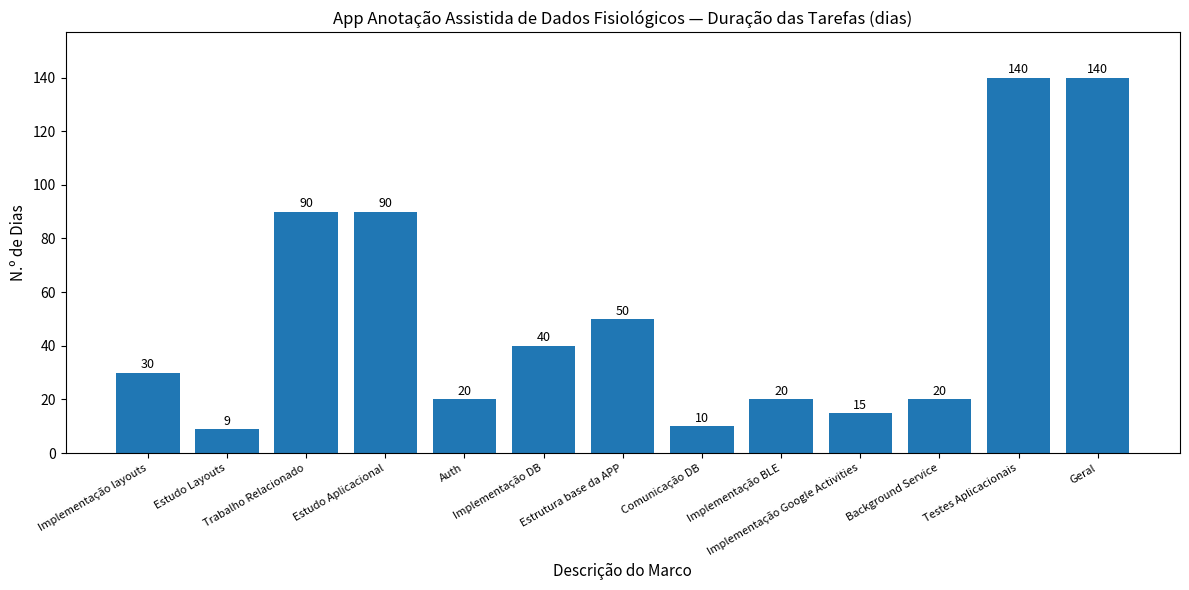

The chart shows a value of 40 at Implementação DB. True or false?

True